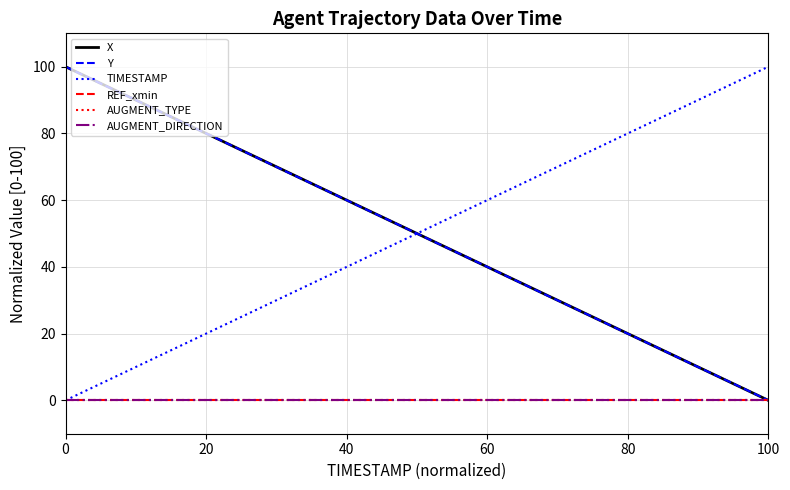

Is this an area chart (filled region under the line)?

No